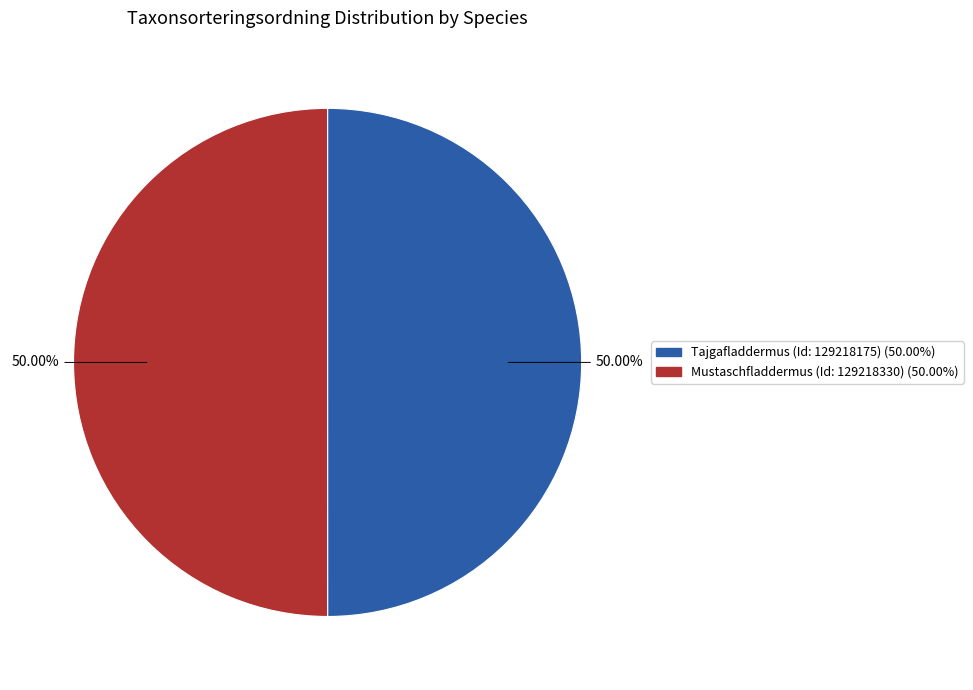

What portion of the pie excludes Tajgafladdermus (Id: 129218175)?

50.0%